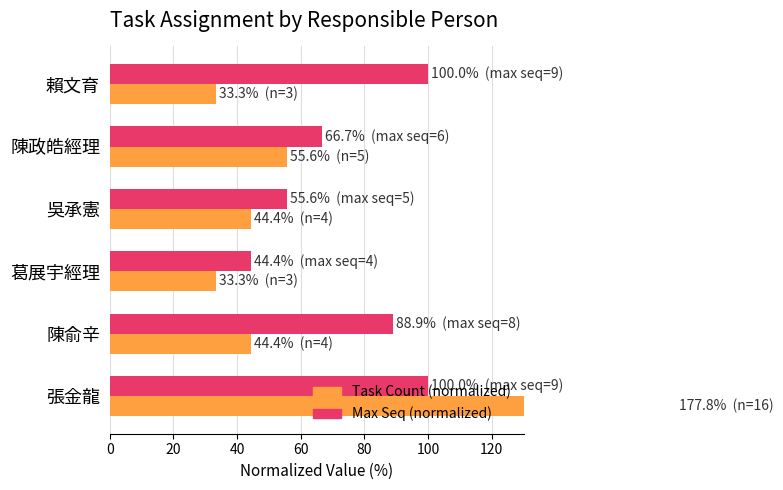

How many bars are there in total?

12